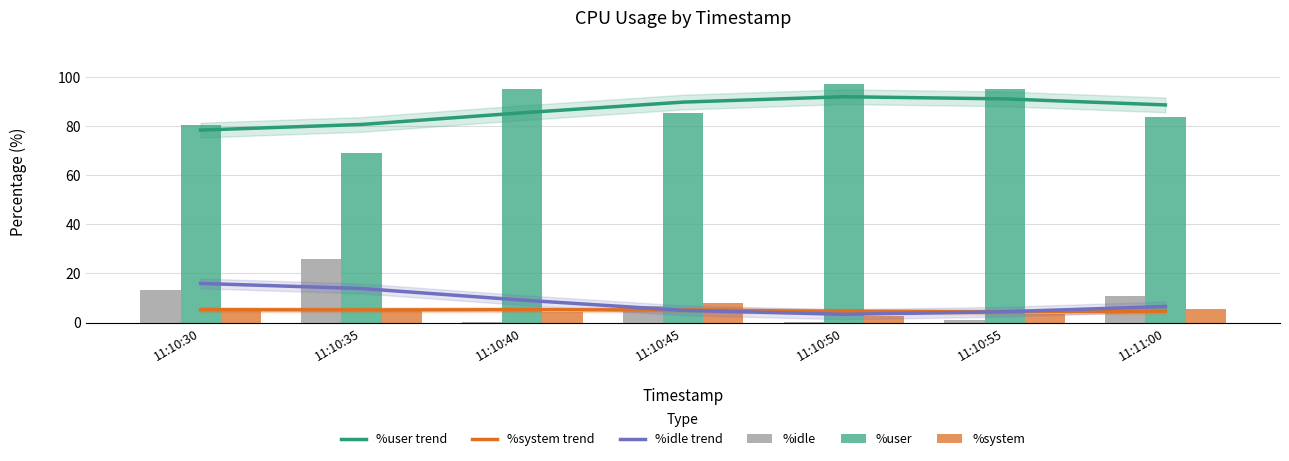

Is it true that %system trend equals 6.2 at 11:10:55?

False